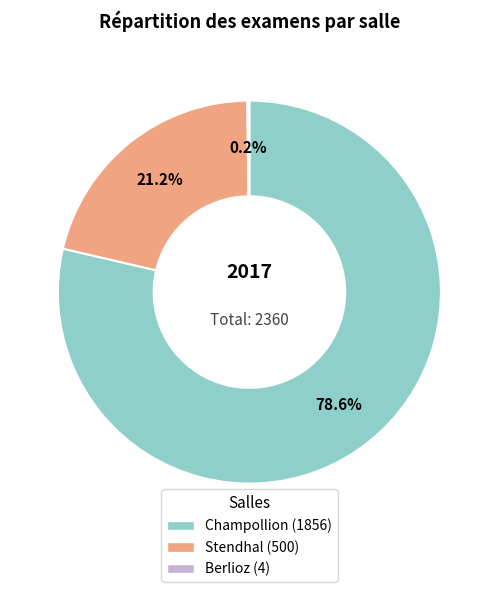

Between Stendhal and Champollion, which is larger?

Champollion